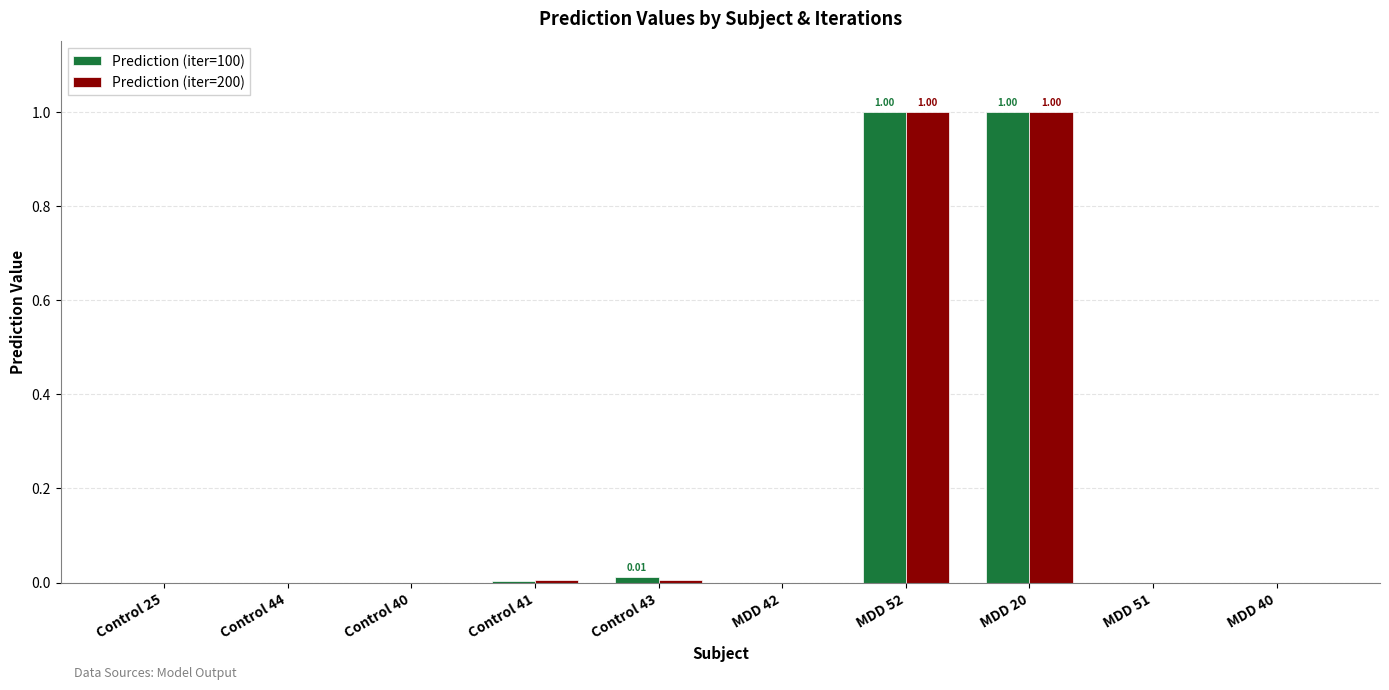

What is the sum of all Prediction (iter=100) values?

2.0